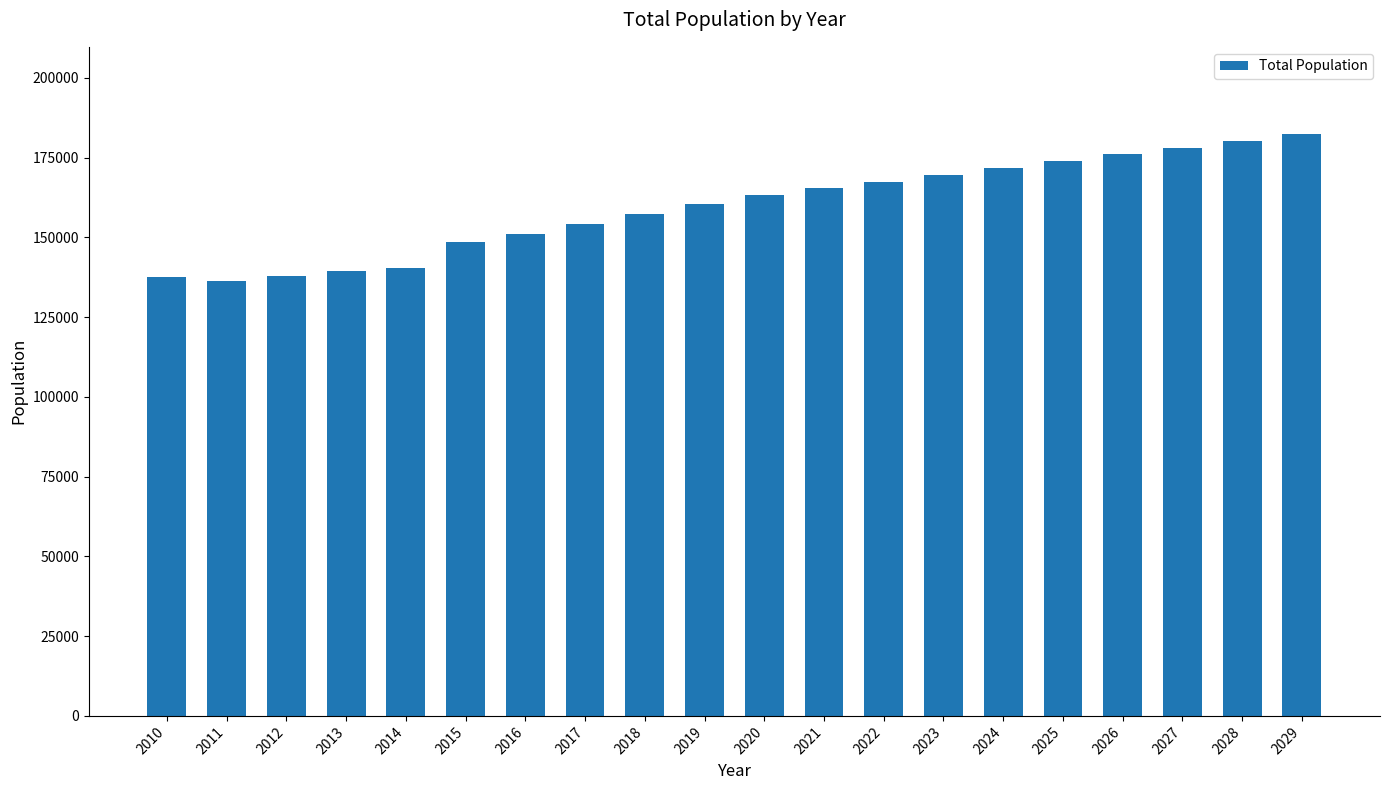

What is the ratio of the value at 2017 to the value at 2018?

1.0